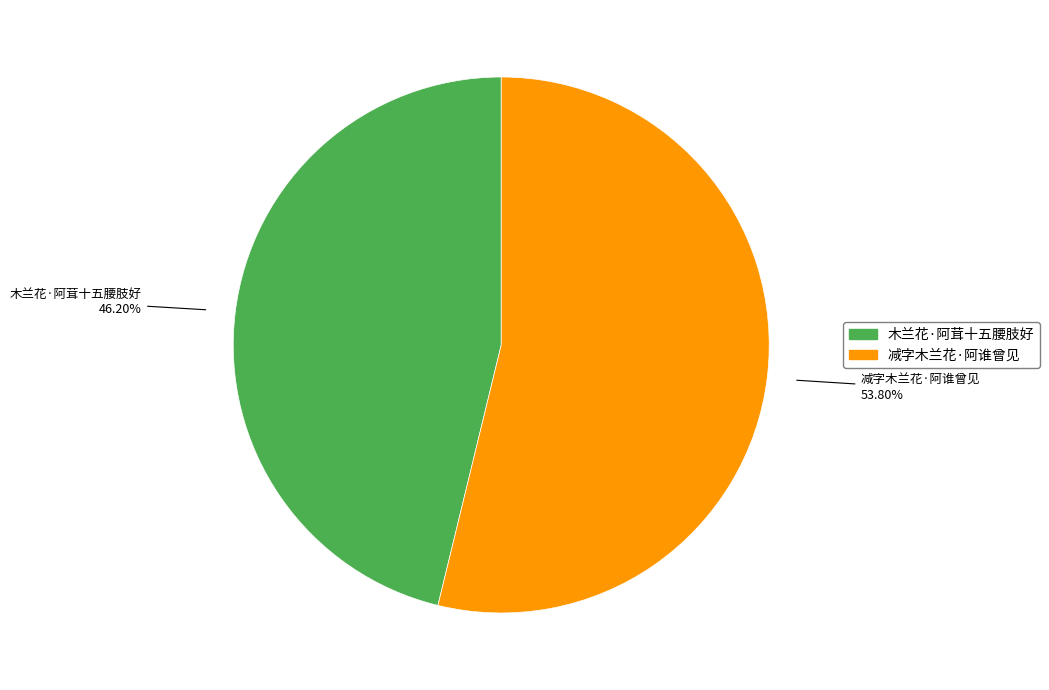

How many slices are in this pie chart?

2